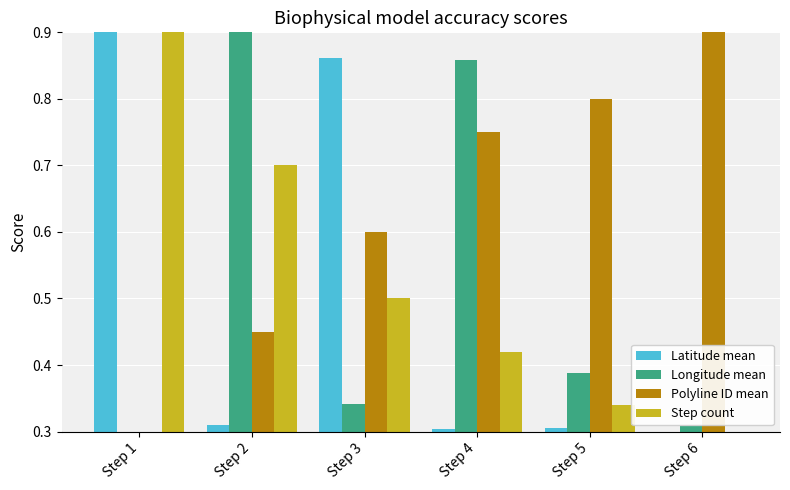

How many bars are there in total?

24